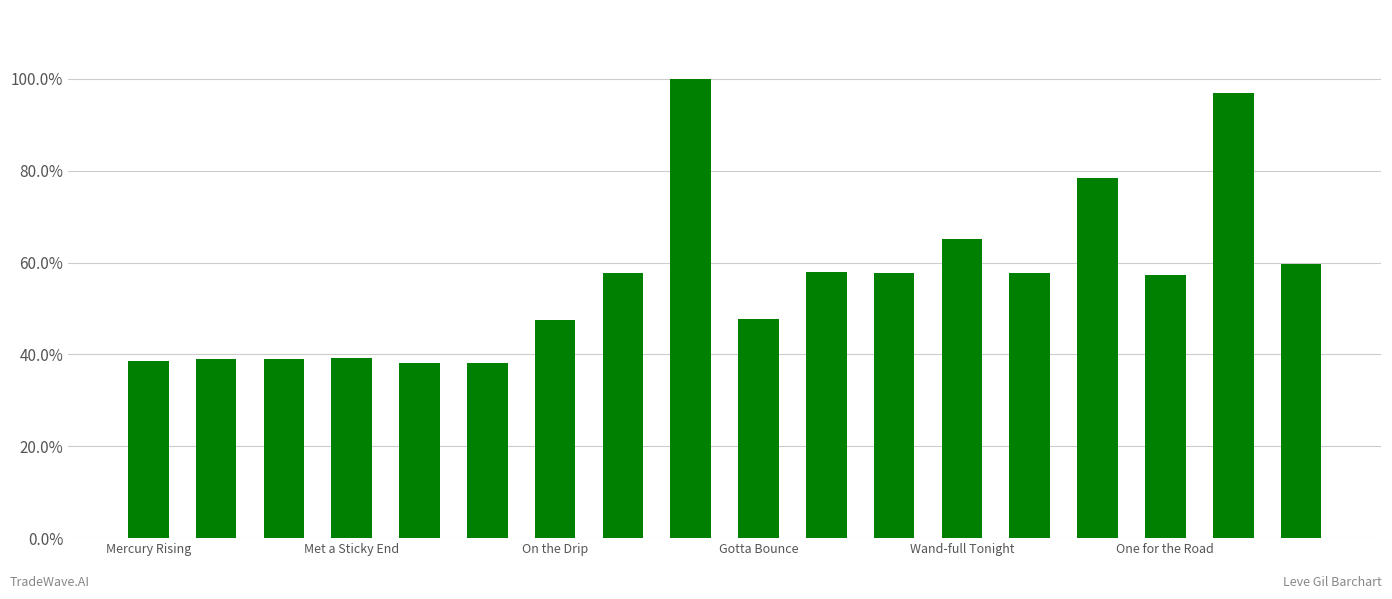

Are the bars horizontal?

No